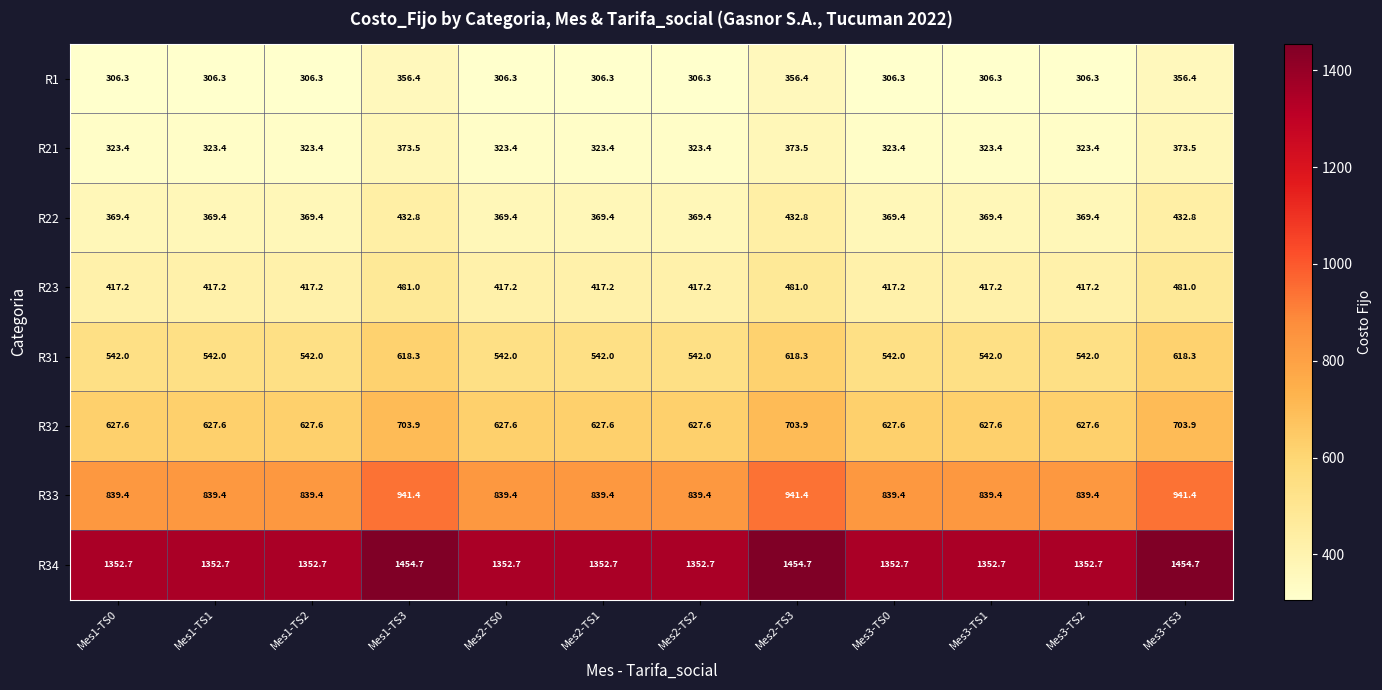

What is the lowest value of the R23 series?

417.2